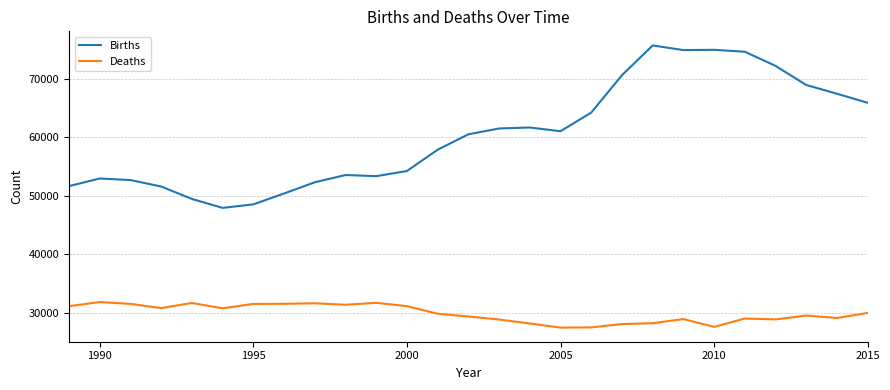

What is the smallest value displayed?

27441